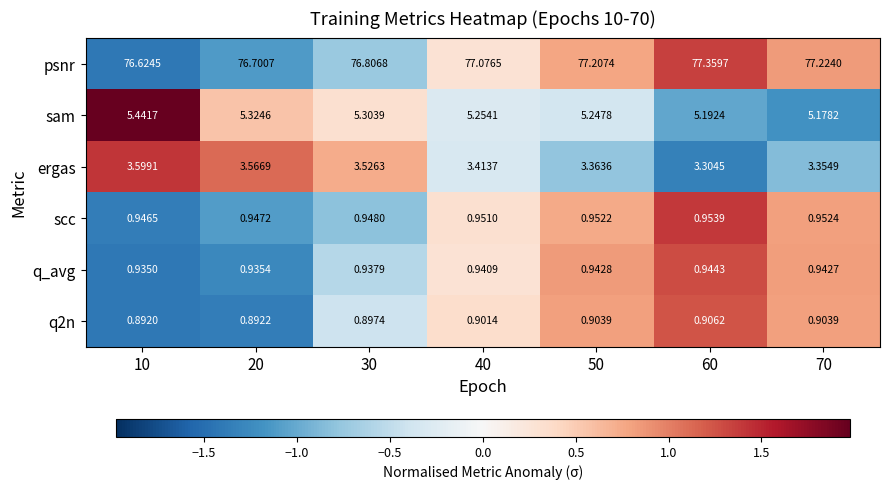

Which series has the largest total across all categories?

psnr